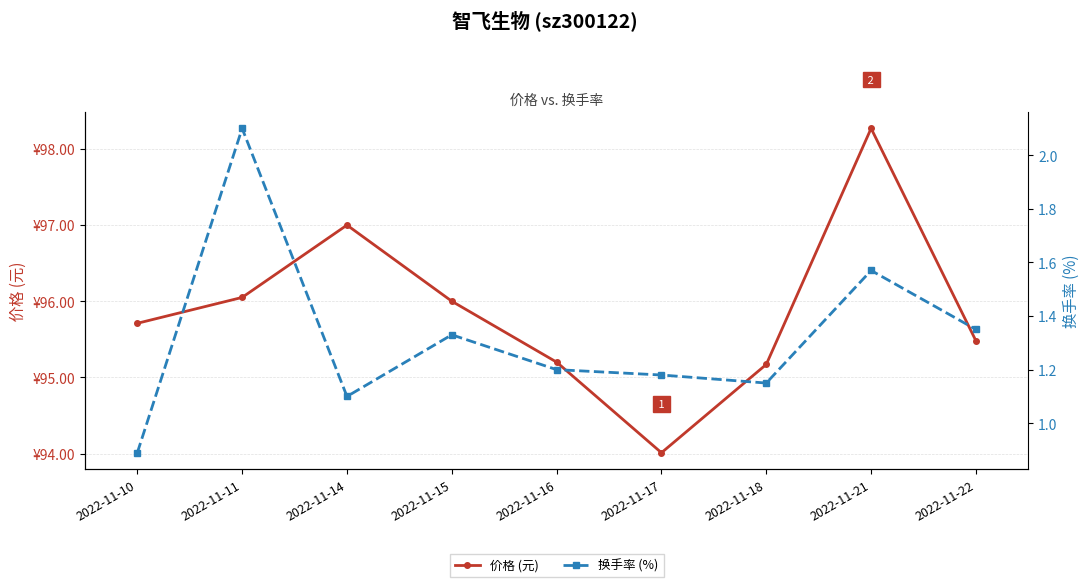

True or false: 换手率 (%) has a value of 2.1 at 2022-11-11.

True